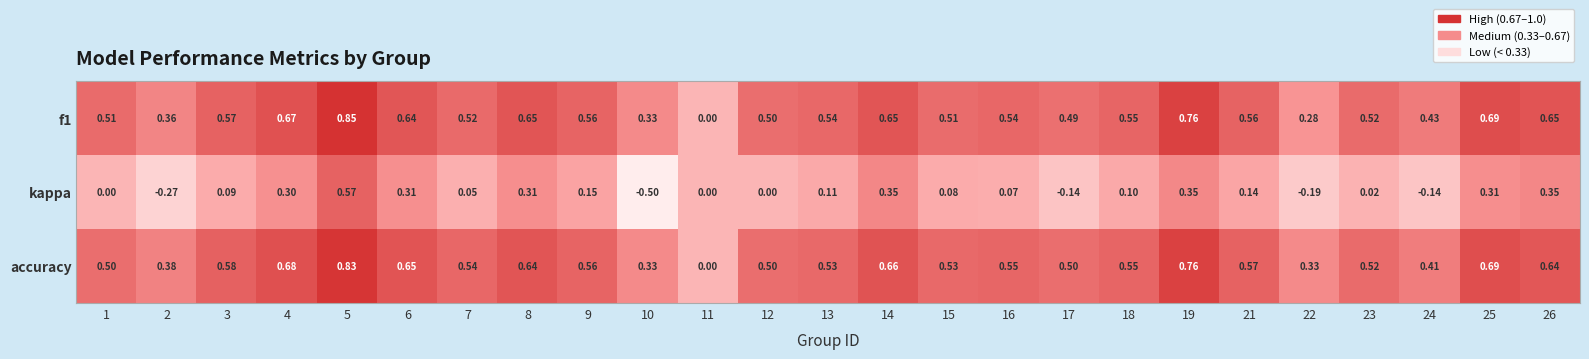

Is the value of kappa at 19 greater than the value of accuracy at 1?

No